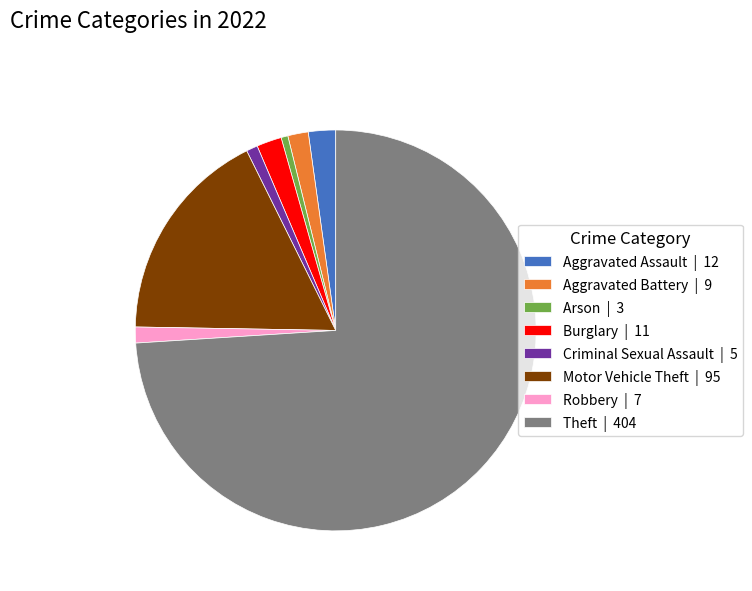

Does any single category account for the majority?

Yes